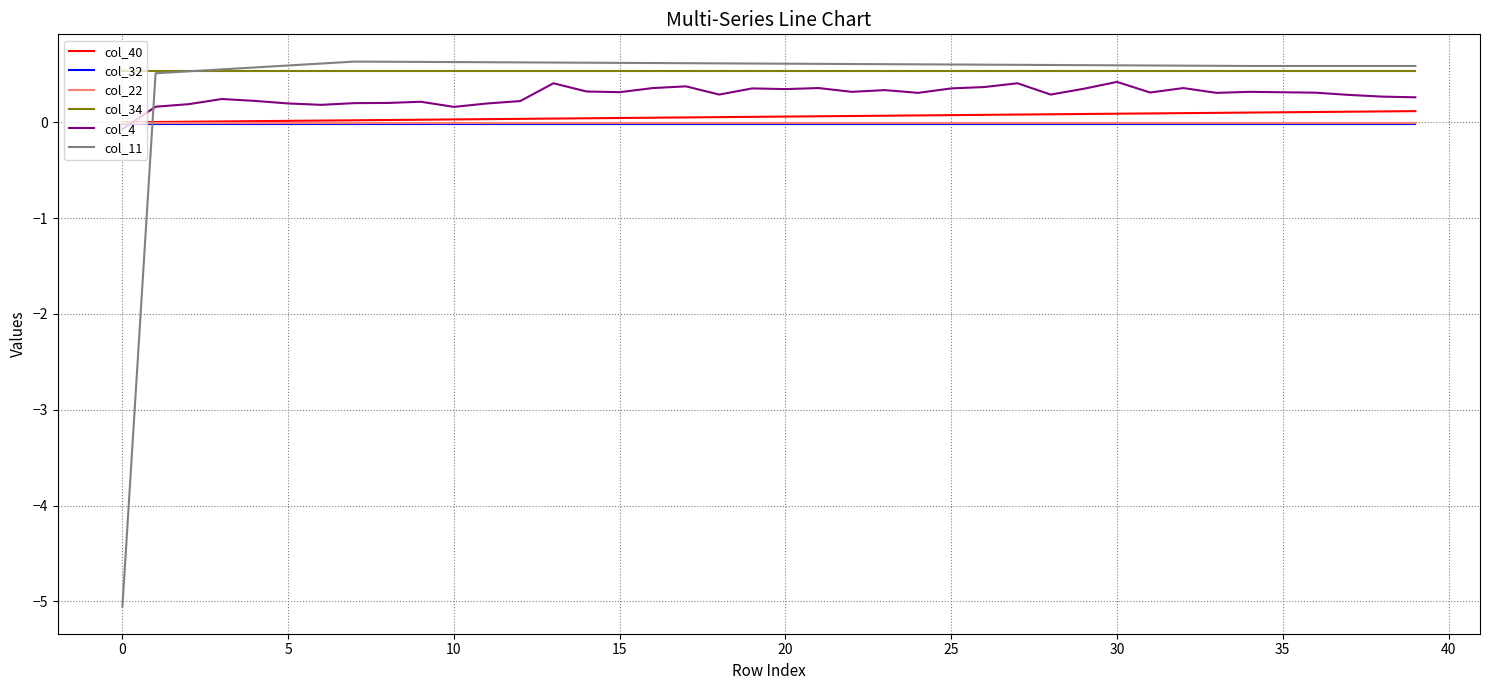

What is the maximum value for col_34?

0.5